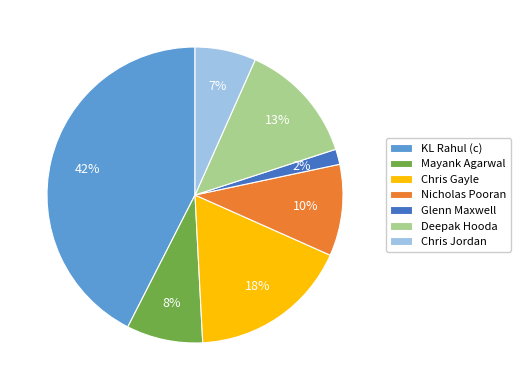

Which category has the smallest portion of the pie?

Glenn Maxwell